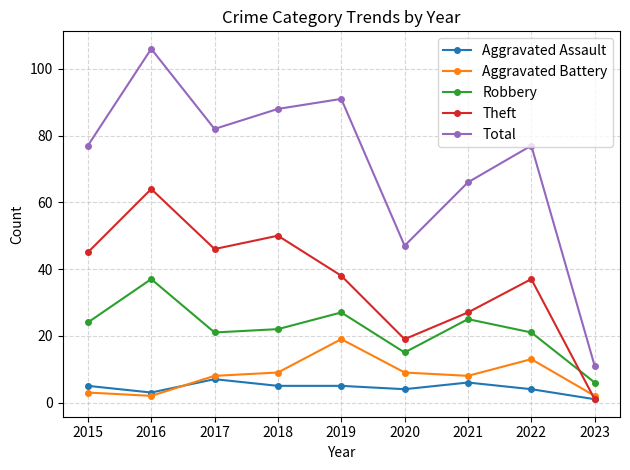

List the series in order of their peak value, lowest first.

Aggravated Assault, Aggravated Battery, Robbery, Theft, Total